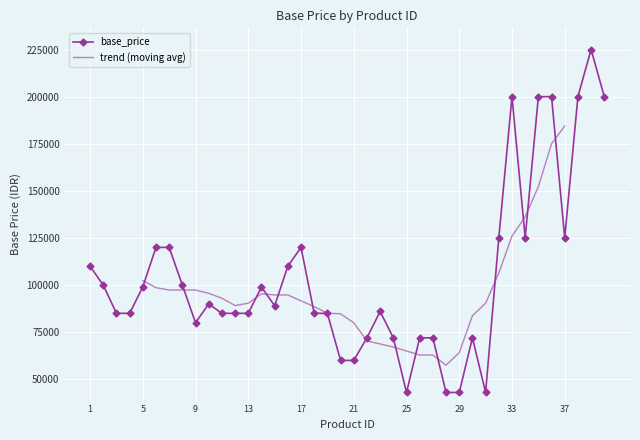

Where is the data nearest to the value 134000?

32